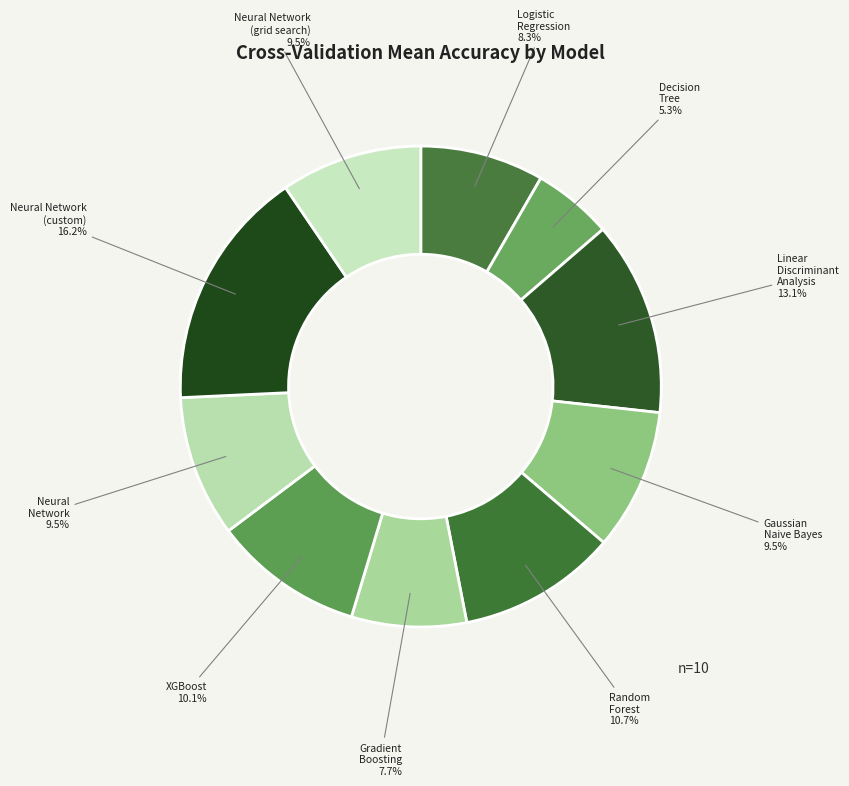

Count the number of slices in the pie.

10